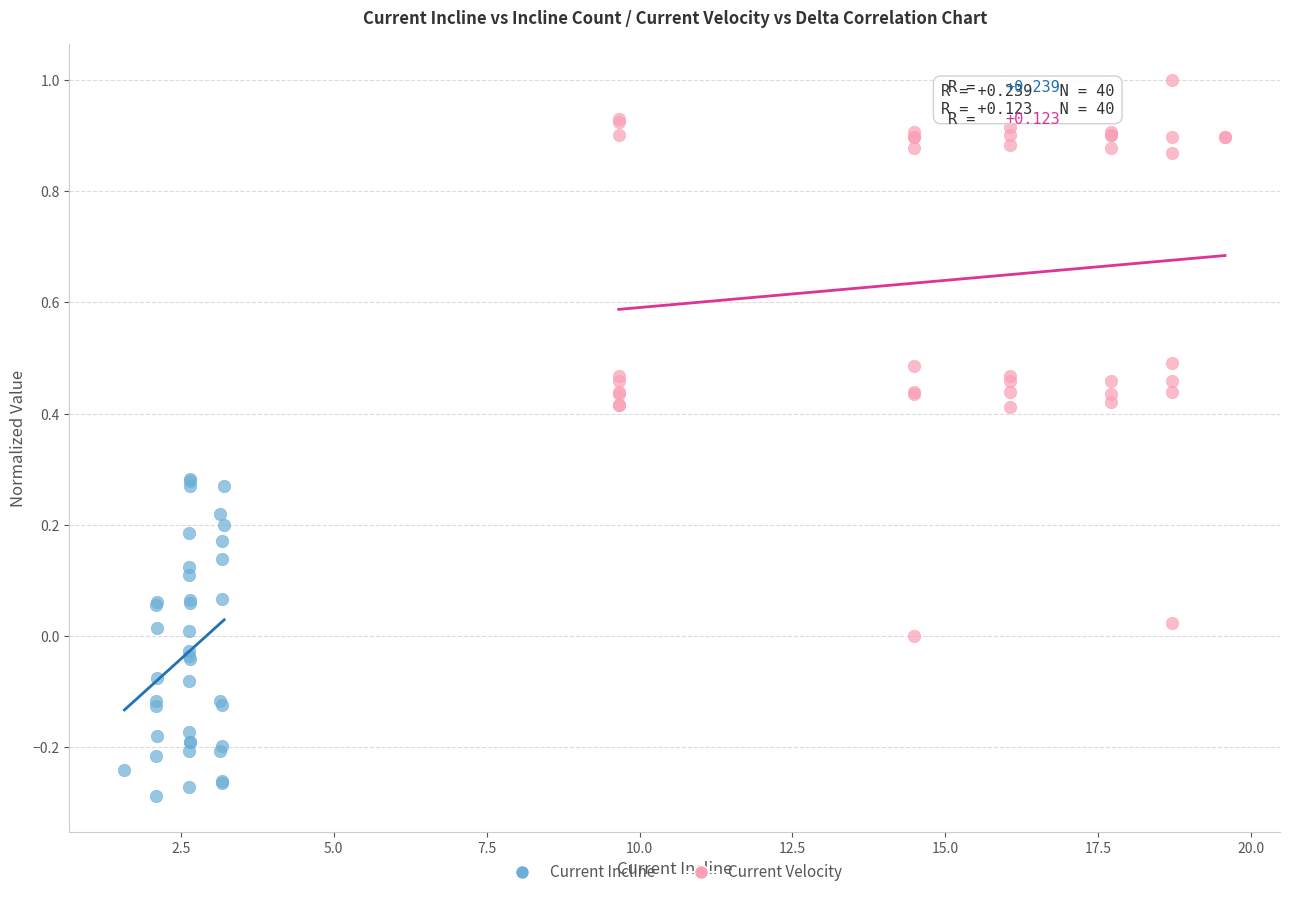

Which series has the largest Y range (max minus min)?

Current Velocity